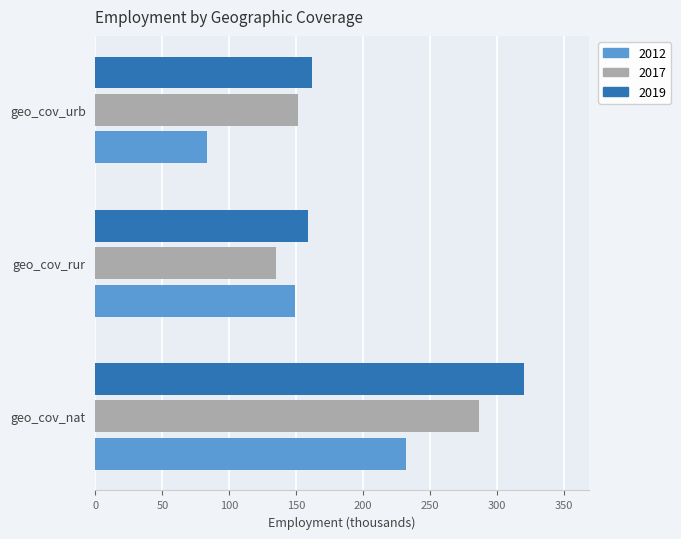

Which label corresponds to the smallest value in the chart?

geo_cov_urb